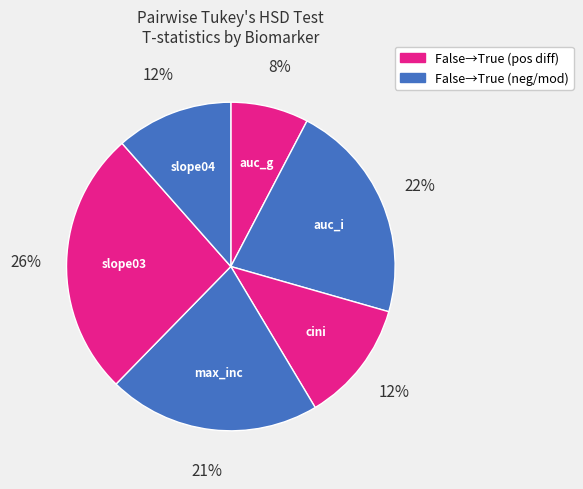

Count the number of slices in the pie.

6